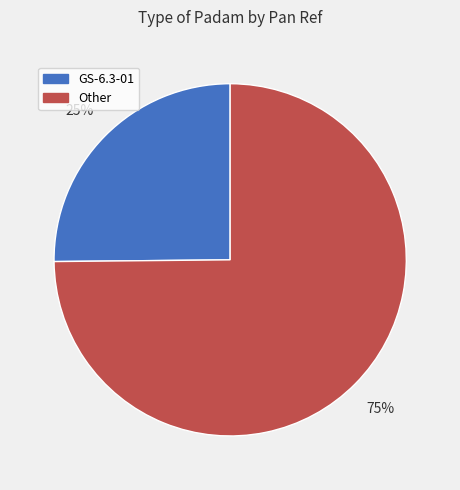

To the nearest percent, what percentage of the pie is GS-6.3-01?

25%